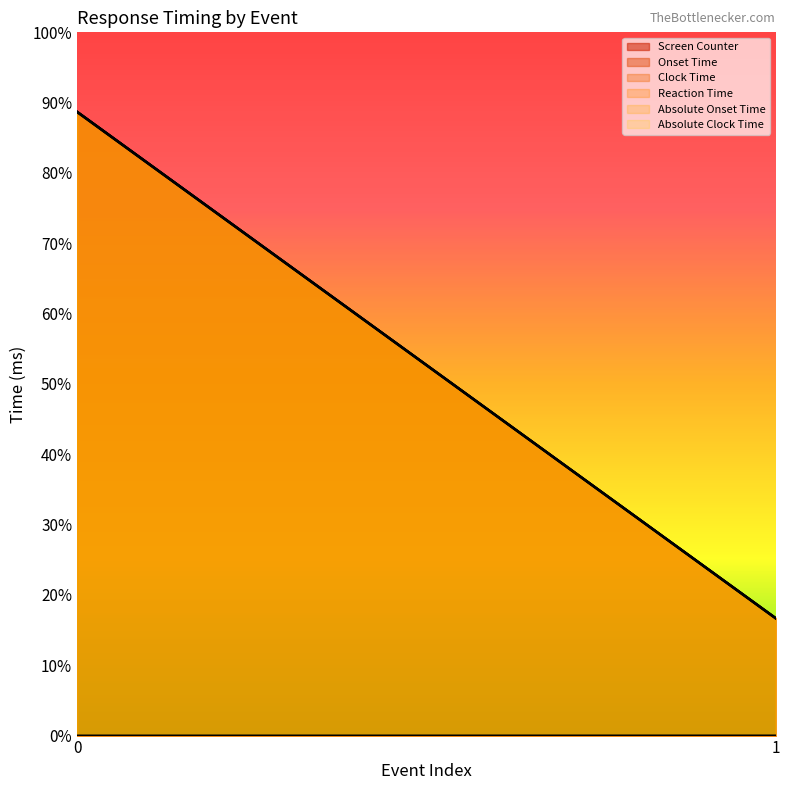

What is the average value of the Onset Time series?

10544